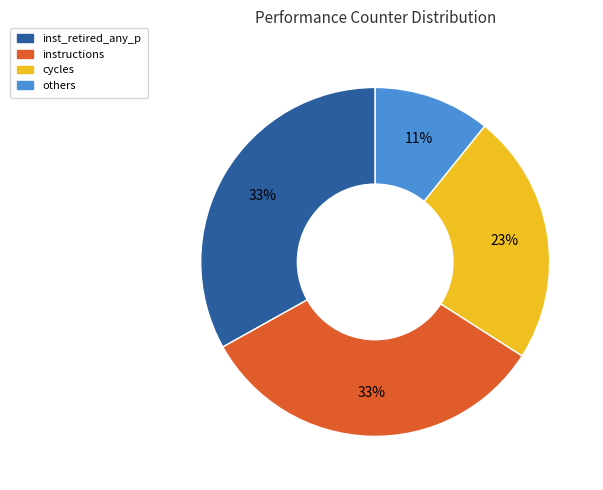

To the nearest percent, what is the difference between the largest and smallest slice percentages?

22%